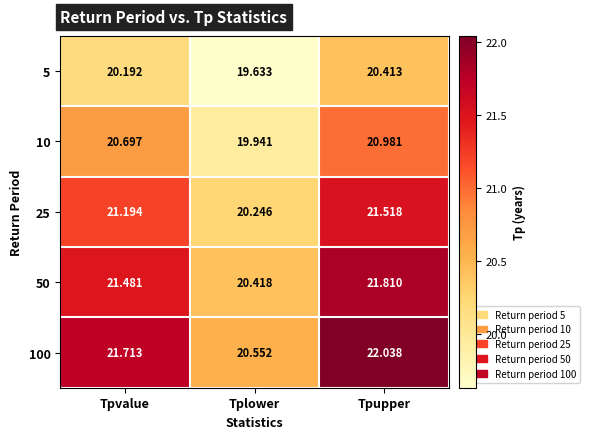

Which series has the largest range (max minus min)?

100